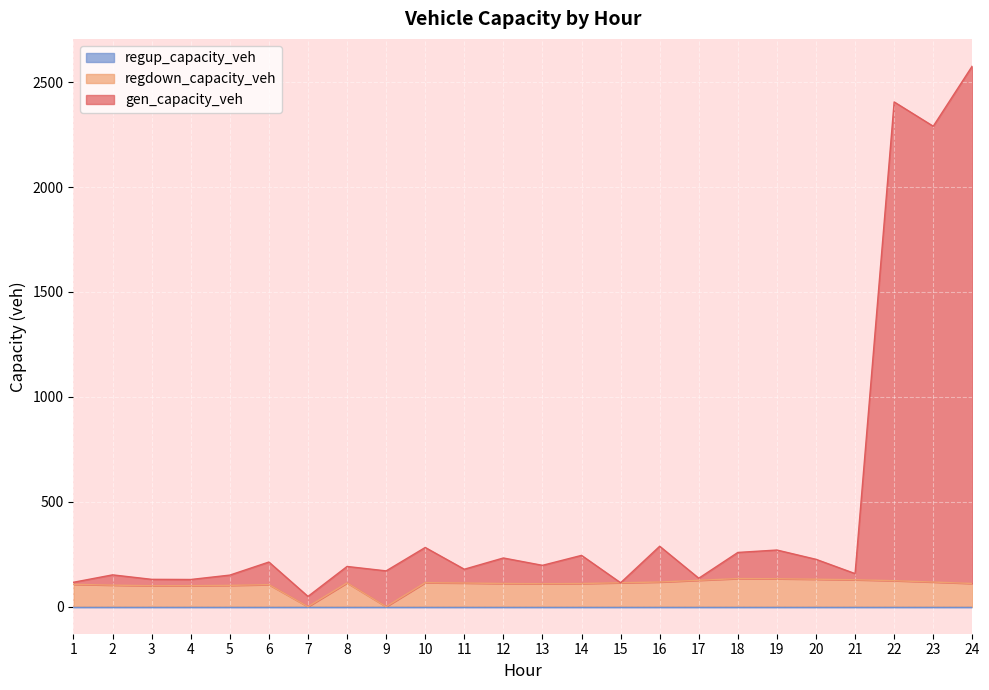

True or false: regdown_capacity_veh and gen_capacity_veh cross at least once.

False